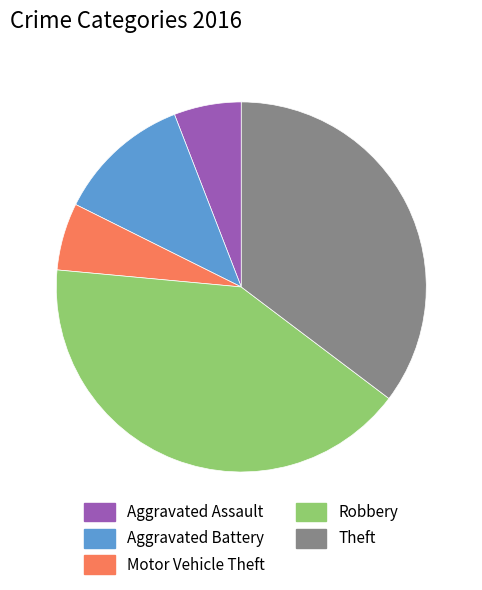

Do Robbery and Theft together represent more than half of the pie?

Yes